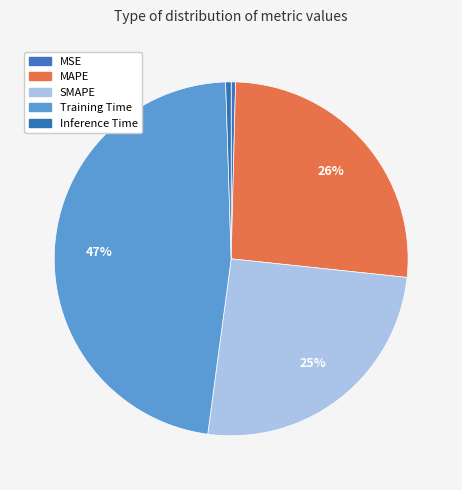

The MSE slice represents 1% of the pie. True or false?

False